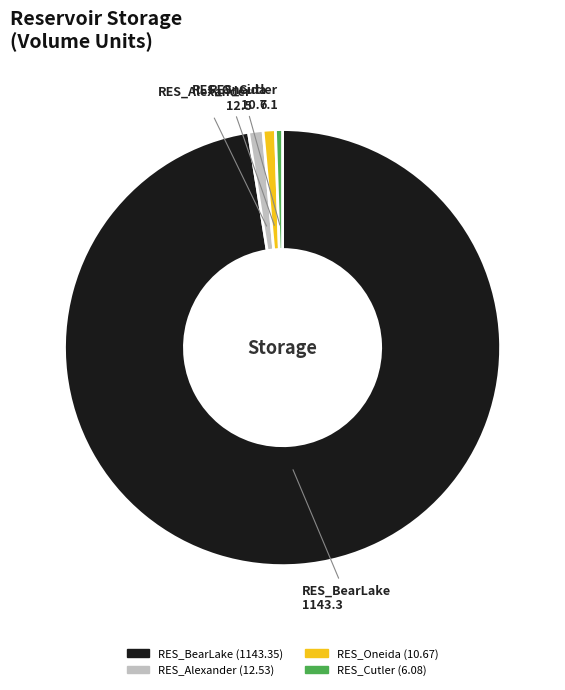

Is there any slice that represents more than half of the pie?

Yes